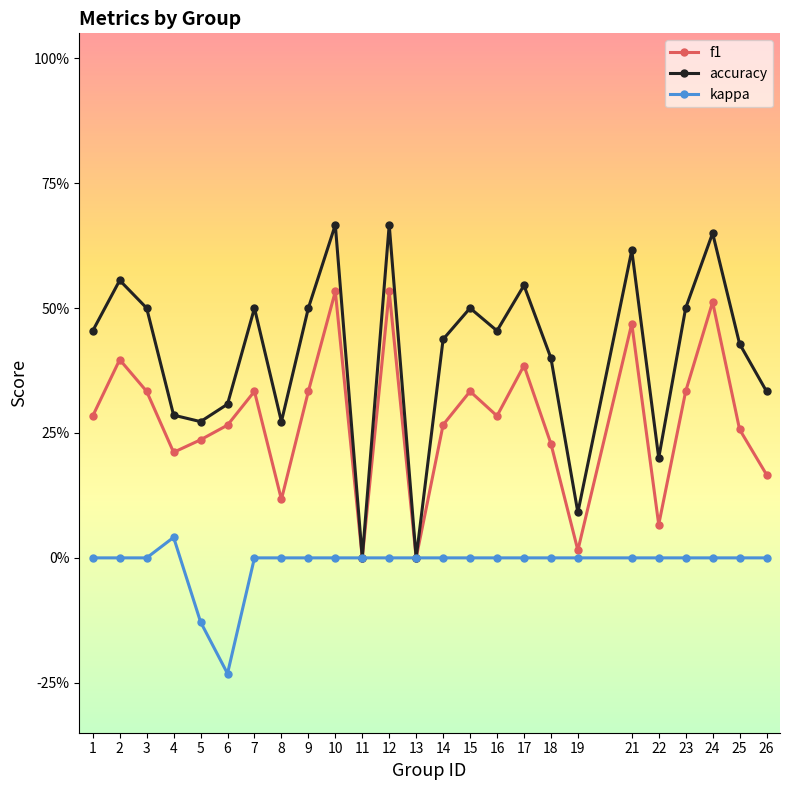

List the series in order of their overall mean, highest first.

accuracy, f1, kappa